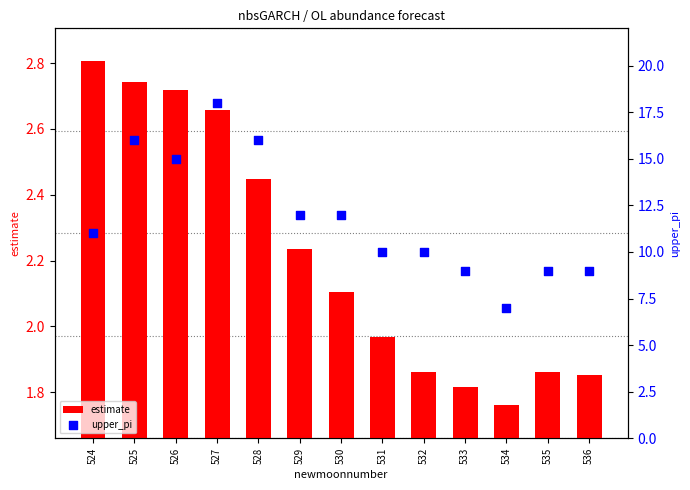

Which series reaches the maximum Y coordinate?

upper_pi